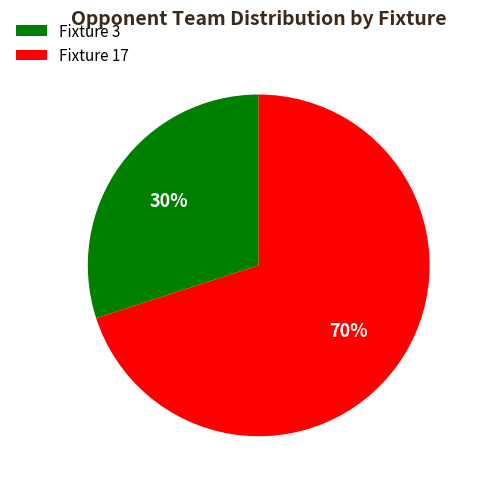

Which category has the smallest portion of the pie?

Fixture 3